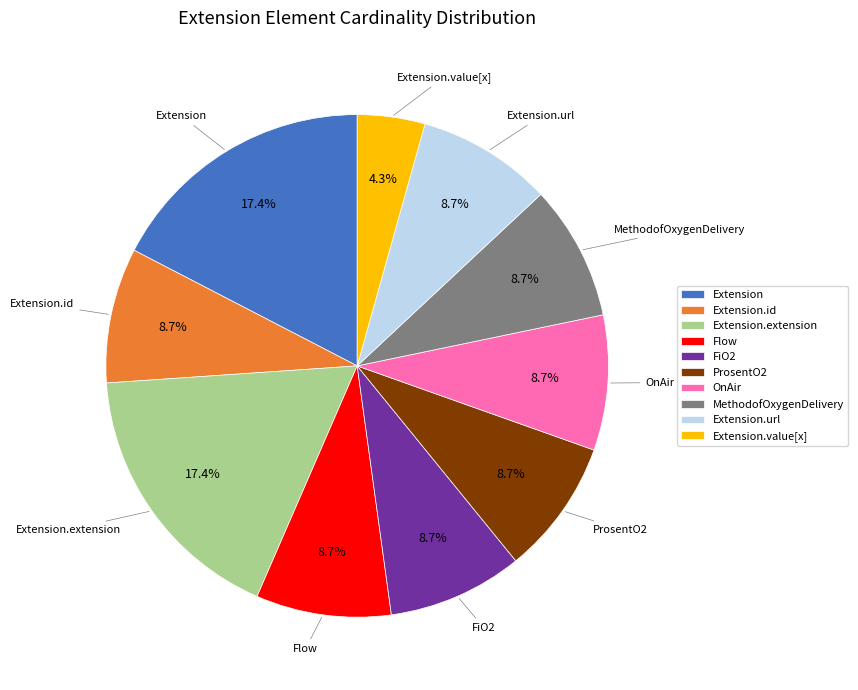

Which category has the smallest portion of the pie?

Extension.value[x]